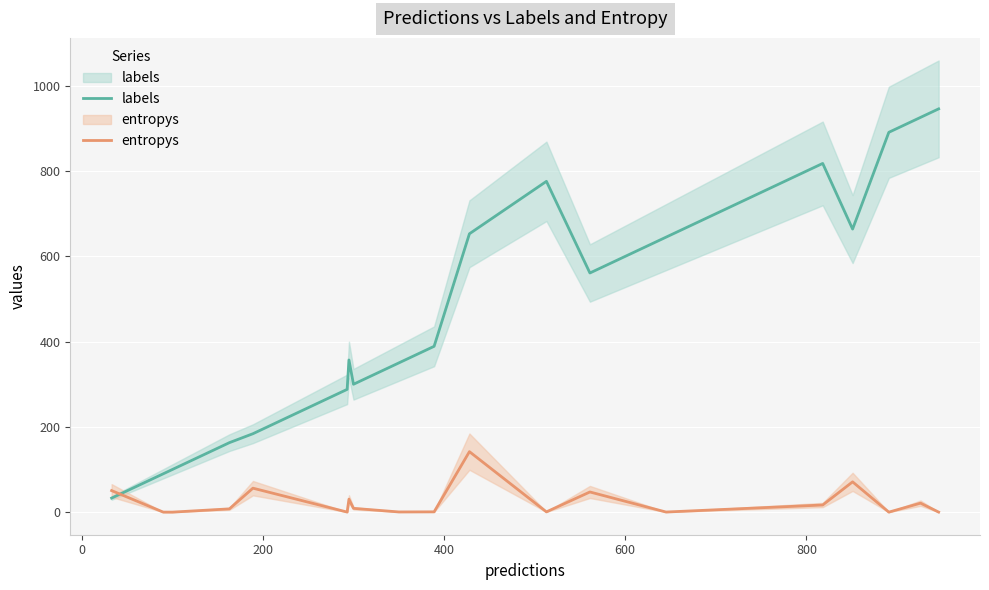

The value of labels at 18 is 1361.0. True or false?

False